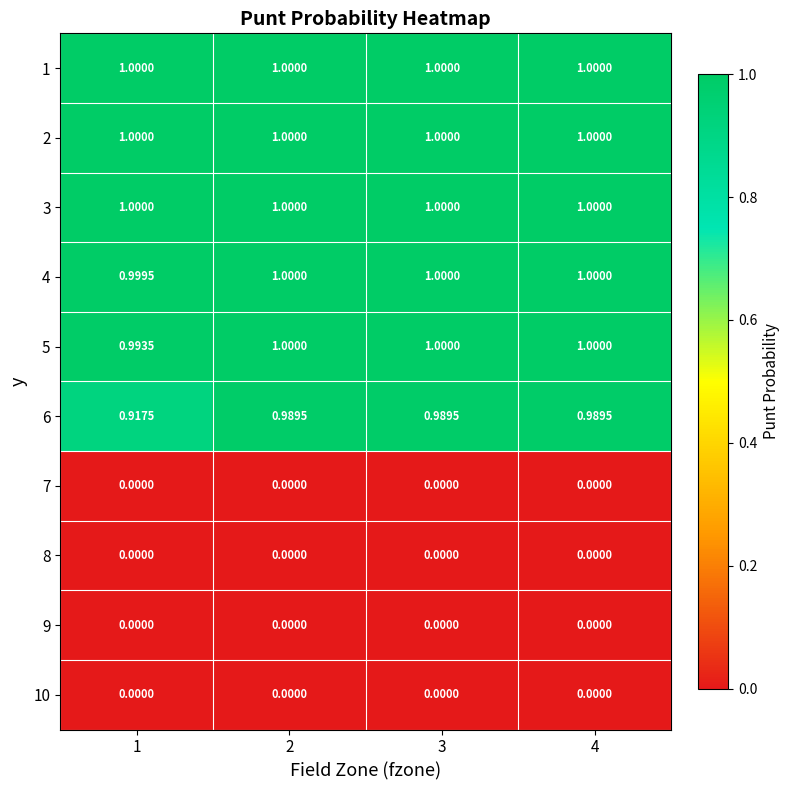

Is the value of 5 at 3 greater than the value of 6 at 2?

Yes